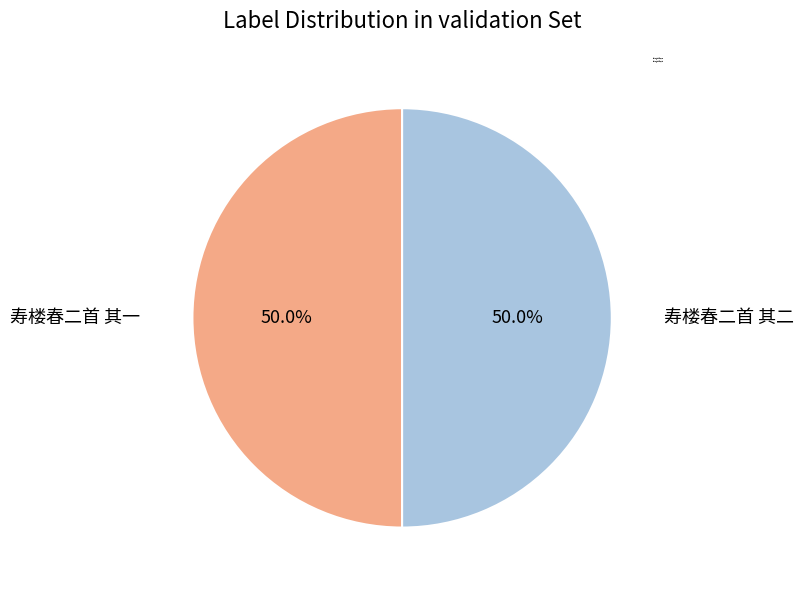

What is the ratio of the value at 寿楼春二首 其一 to the value at 寿楼春二首 其二?

1.0